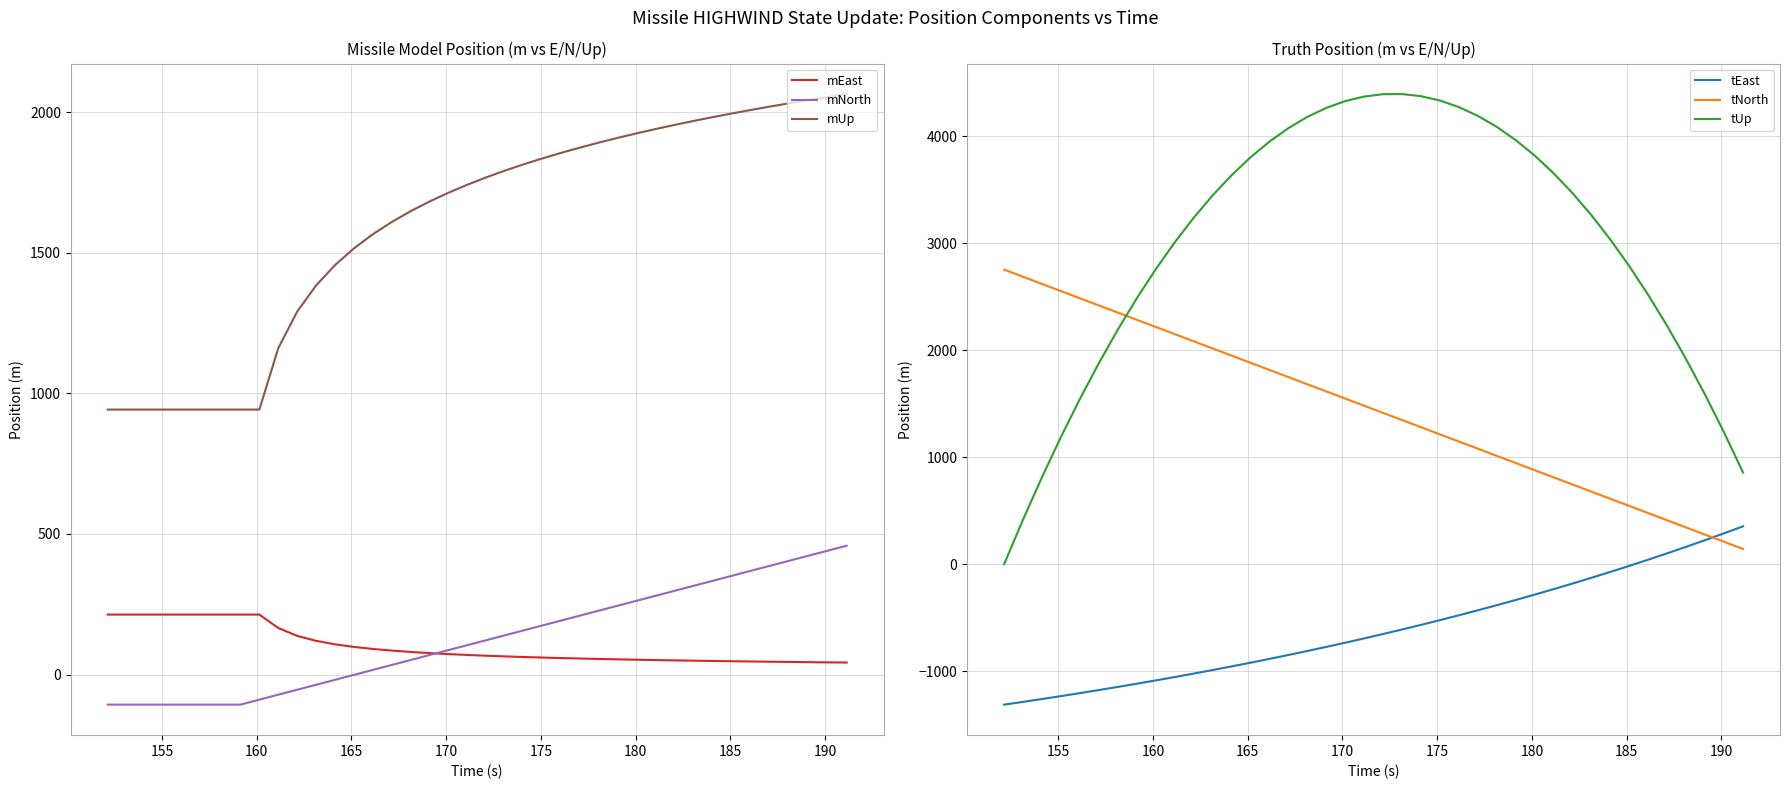

Which series has the largest total across all categories?

tUp